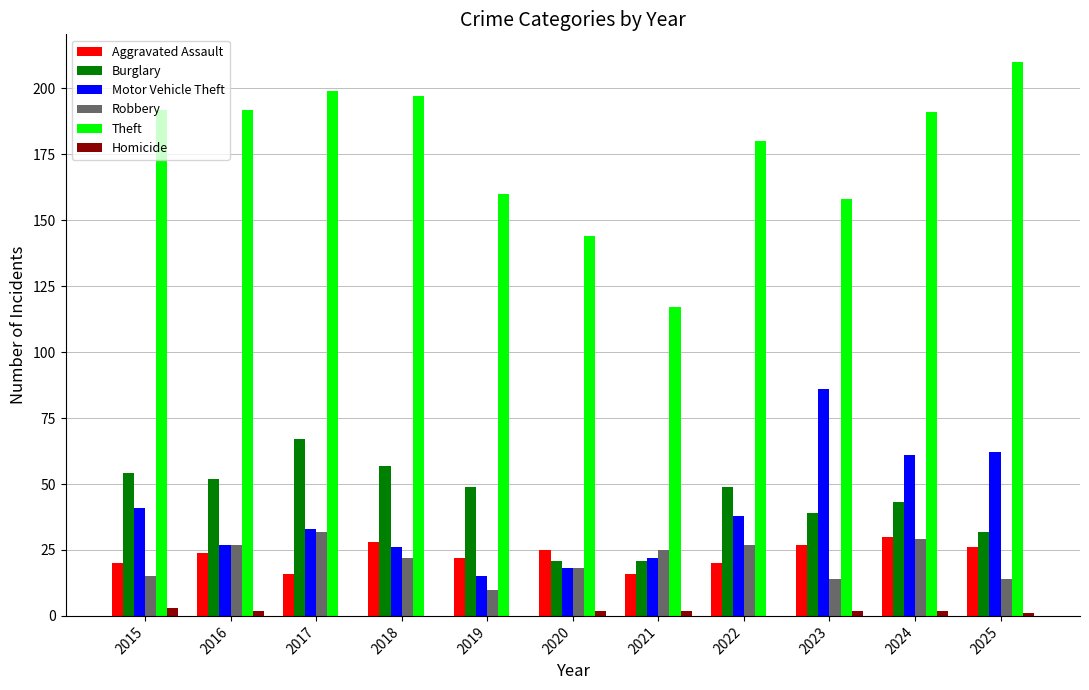

True or false: Burglary has a value of 67 at 2017.

True